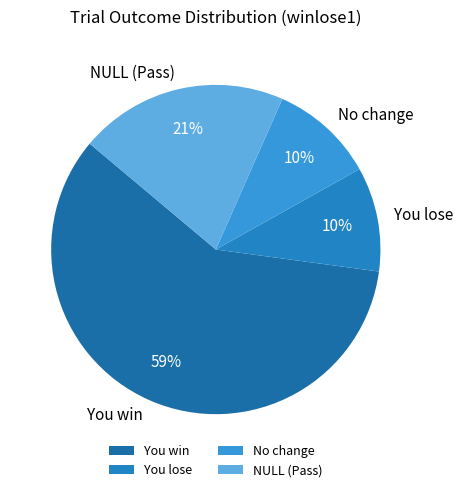

What percentage is the No change slice, to the nearest percent?

10%